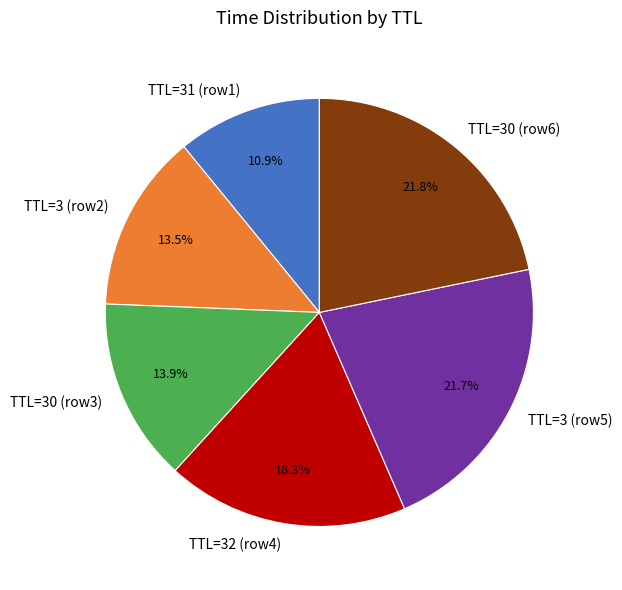

What is the smallest slice in the pie chart?

TTL=31 (row1)